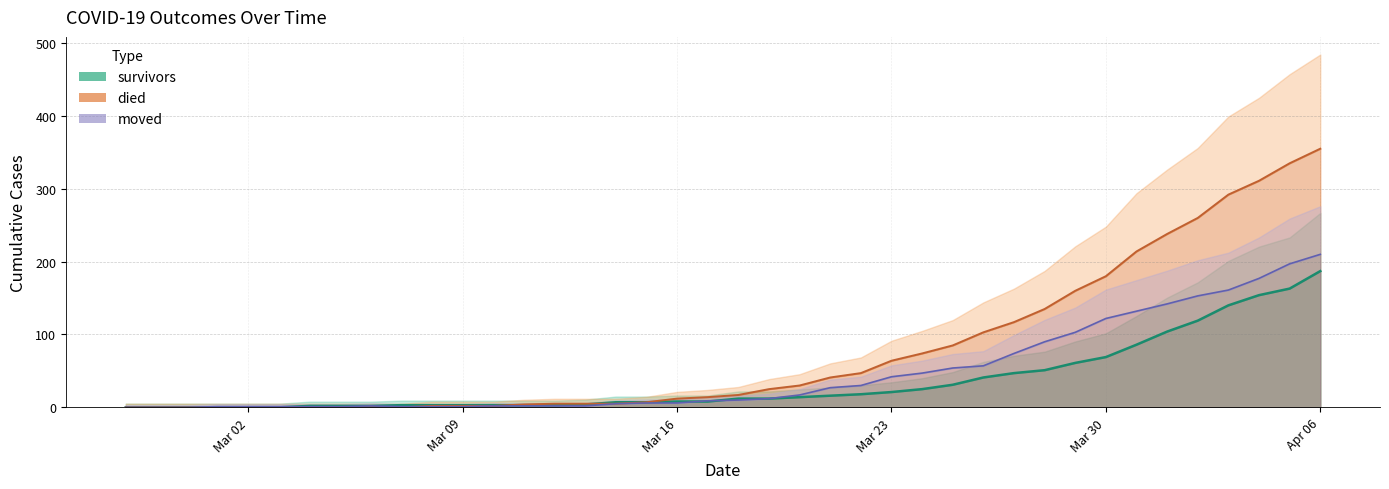

At which label does died reach its peak?

Apr 06